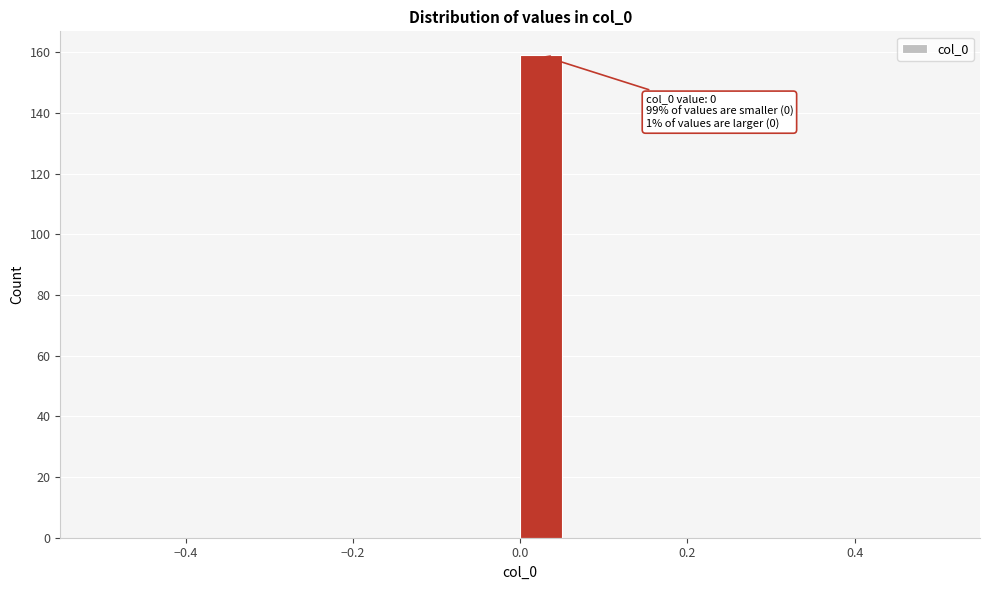

Around what value on the x-axis is the tallest bar? Give the approximate position of its centre, as read against the axis.

0.02